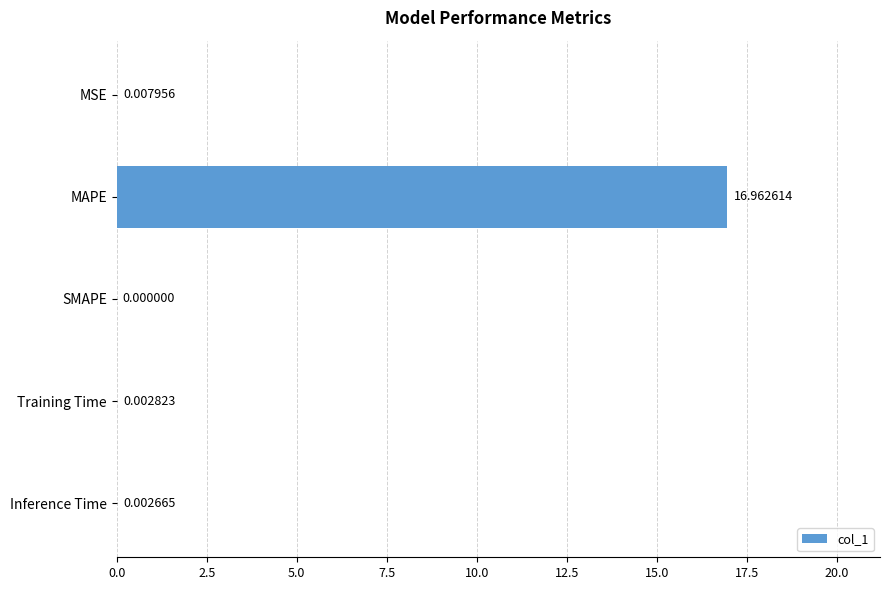

What is the sum of all values?

17.0